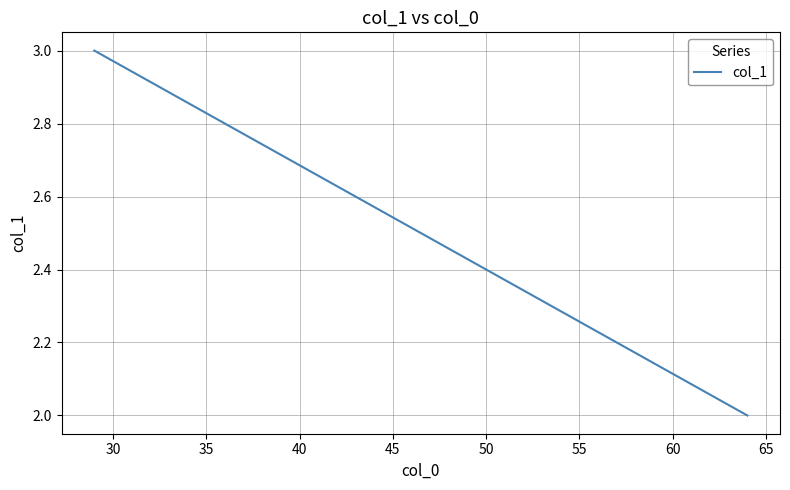

What is the value of the 2nd point from the left?

2